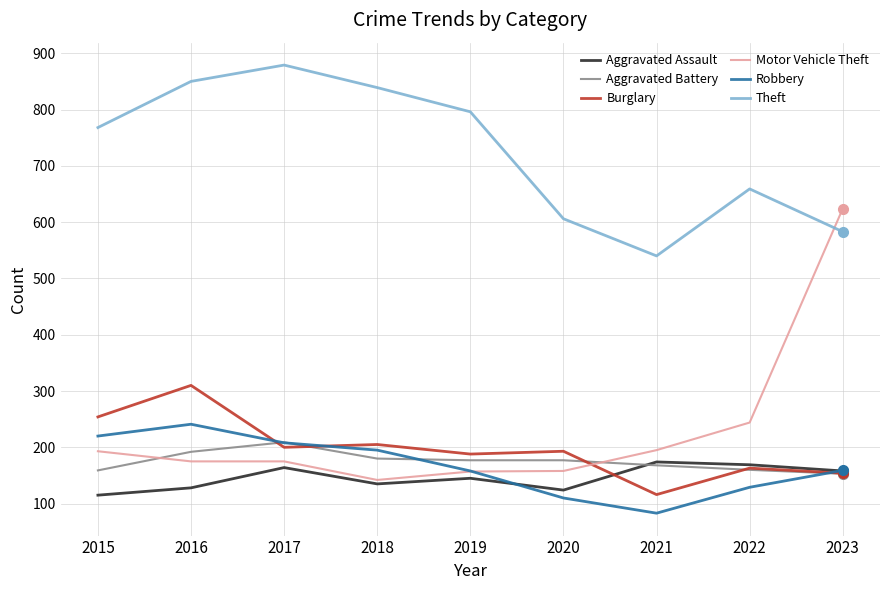

Is the value of Robbery at 2017 greater than the value of Theft at 2019?

No